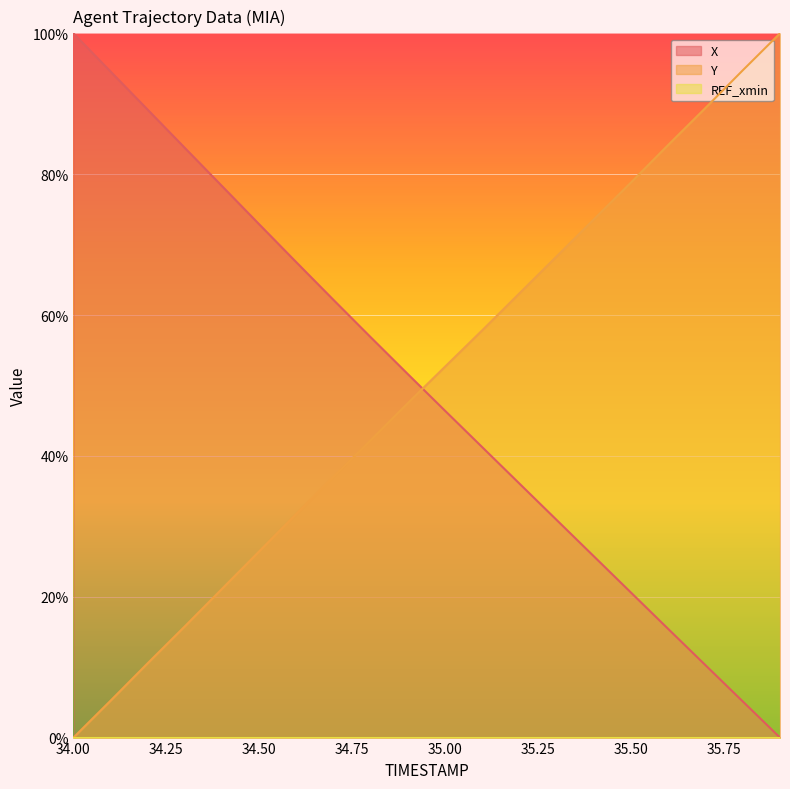

Which series ends up on top after the final intersection of Y and X?

Y